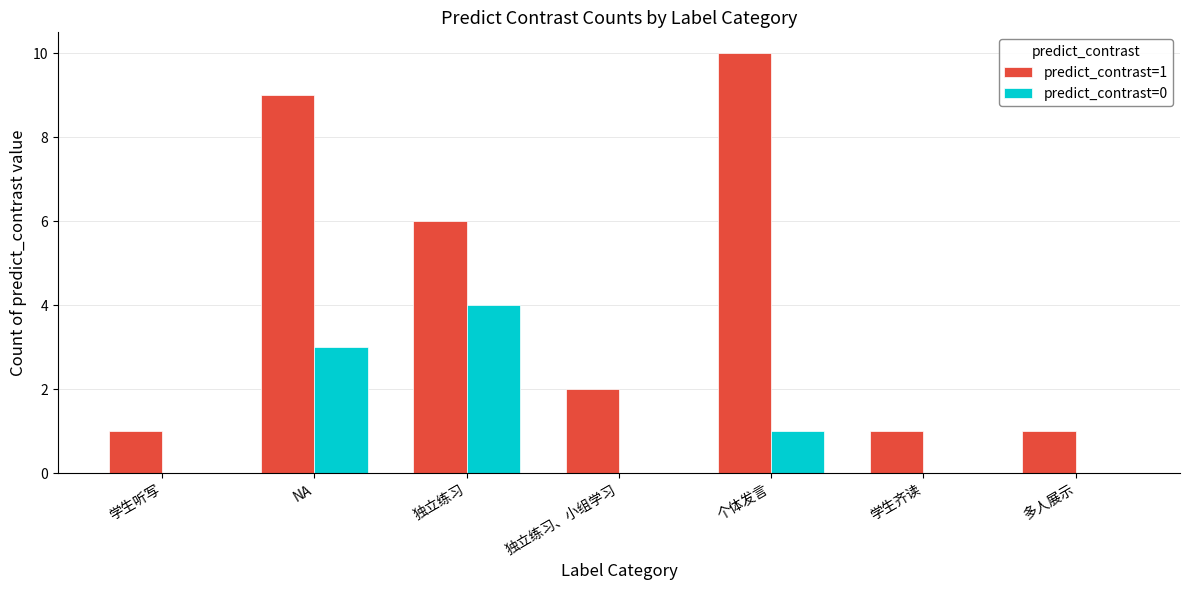

At which category does the chart reach its peak across all series?

个体发言